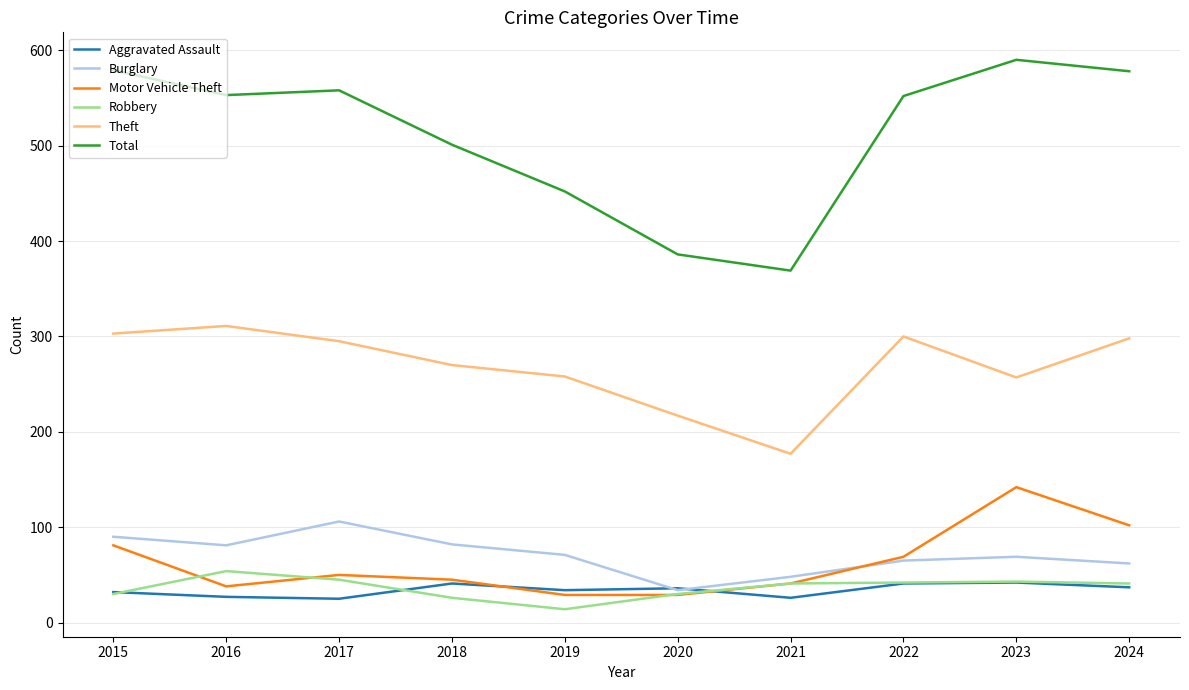

What is the difference between the Theft values at 2015 and 2023?

46